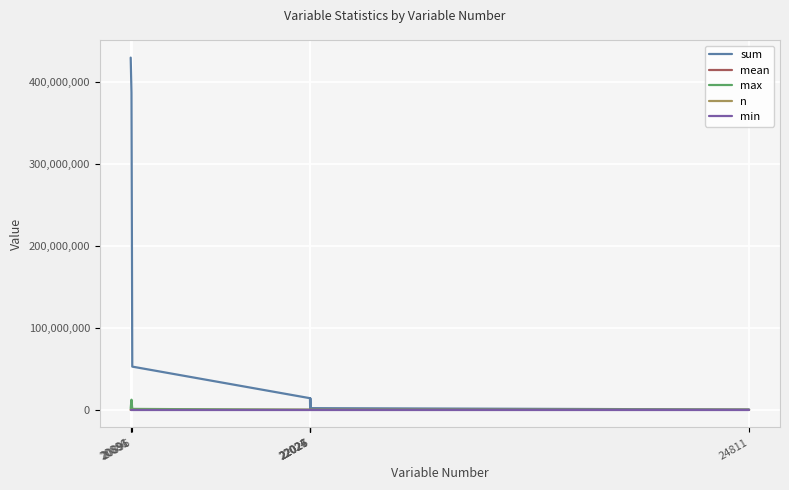

Which series has the largest range (max minus min)?

sum